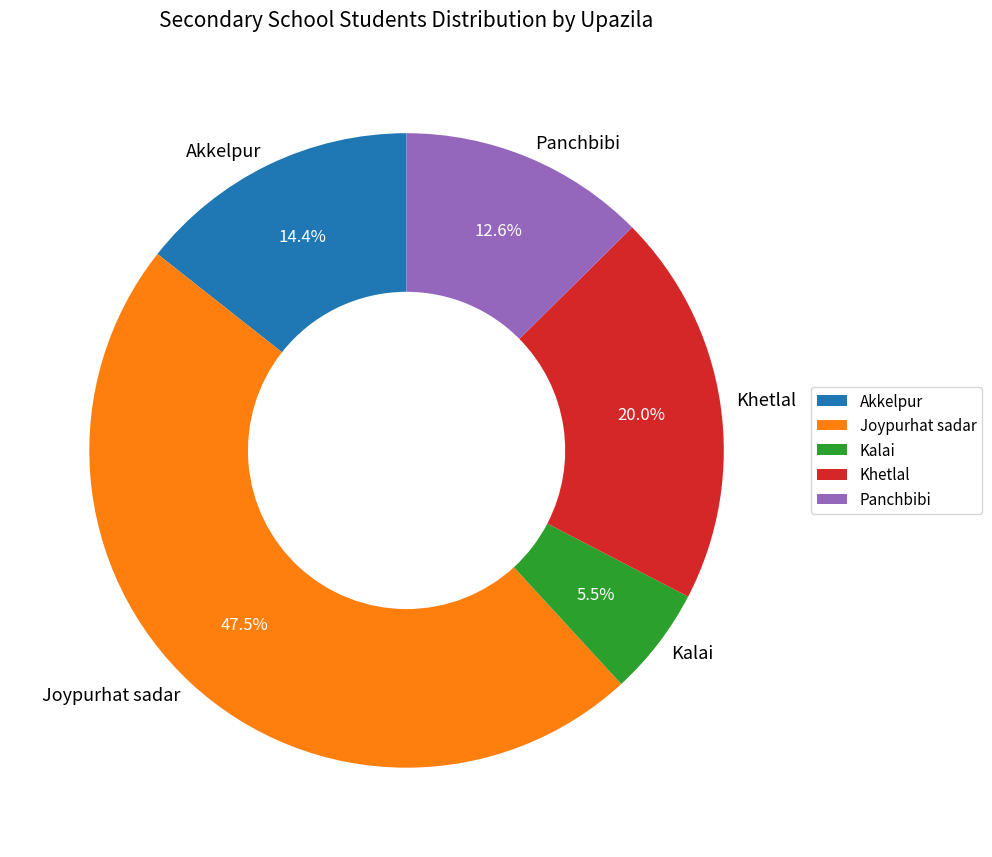

What is the total percentage of Kalai and Akkelpur?

19.9%